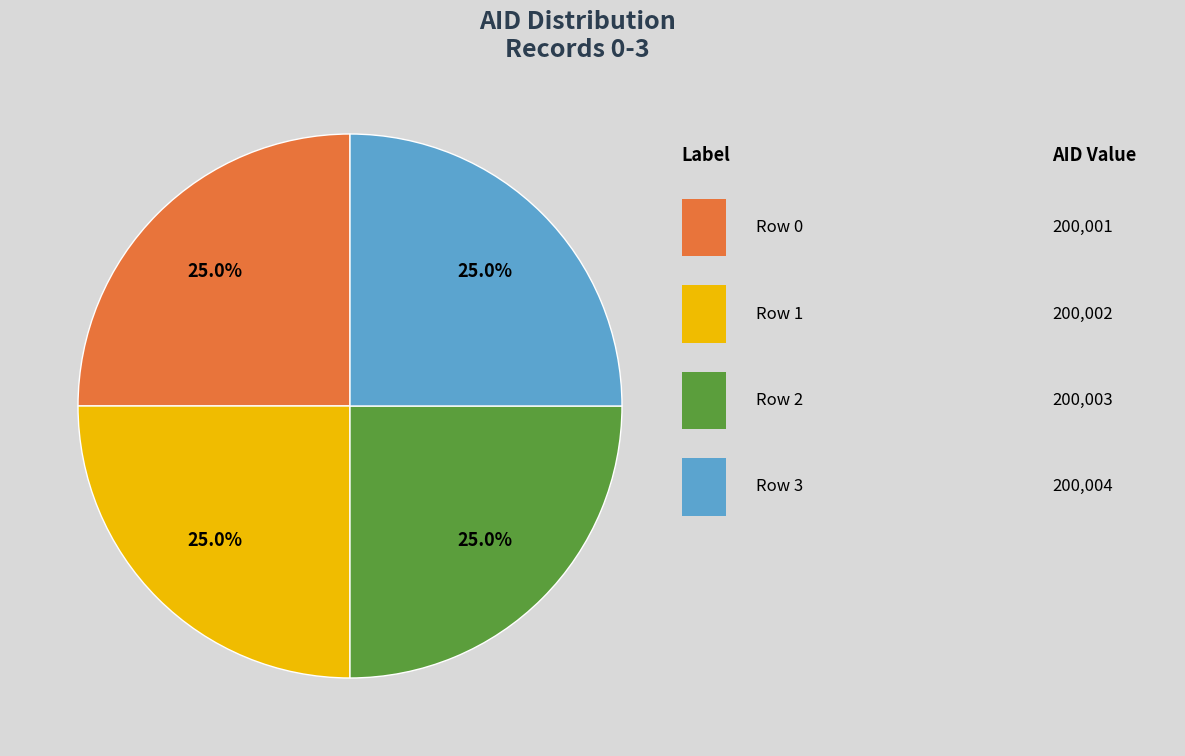

Is there any slice that represents more than half of the pie?

No